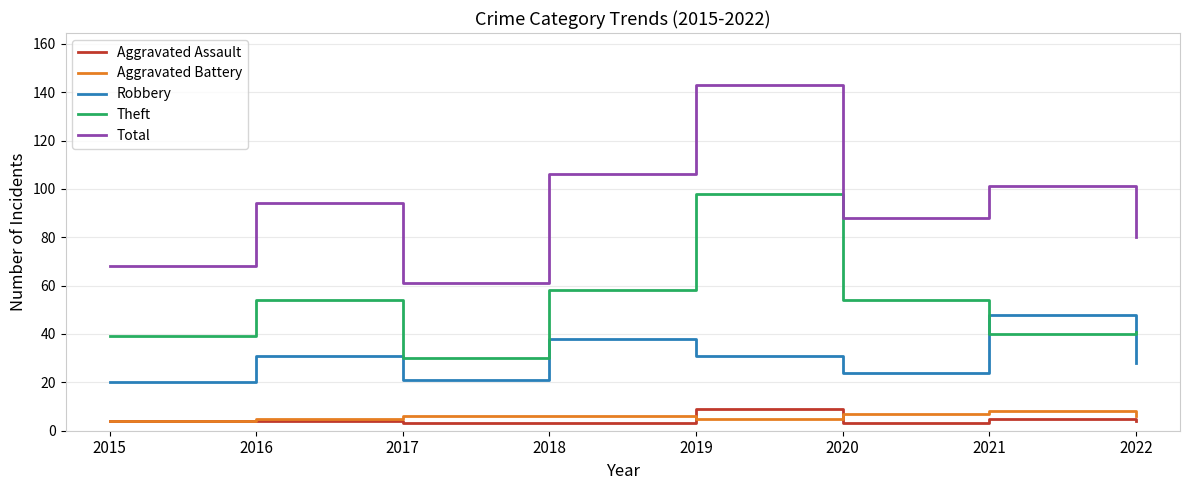

What is the greatest value displayed?

143